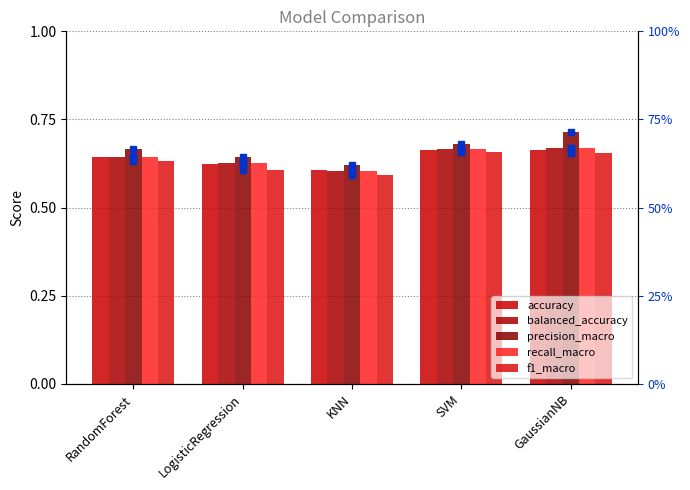

What is the difference between the highest and lowest values at GaussianNB?

0.1